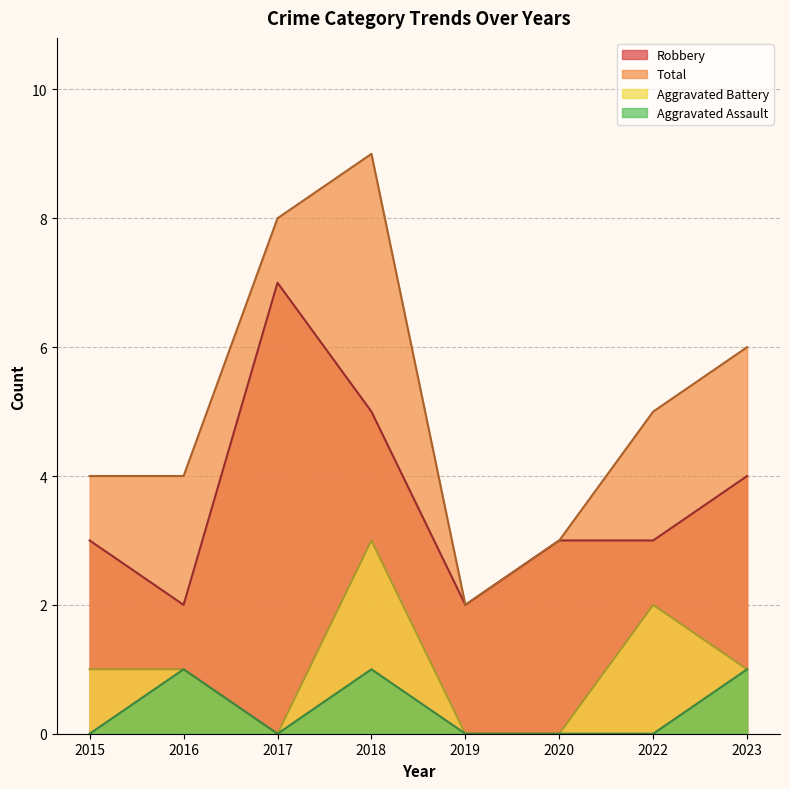

True or false: Aggravated Battery has a value of -2 at 2017.

False